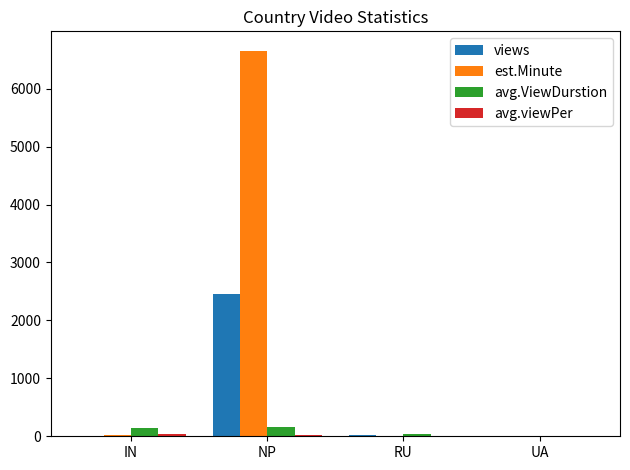

What is the difference between the views values at IN and RU?

3.0